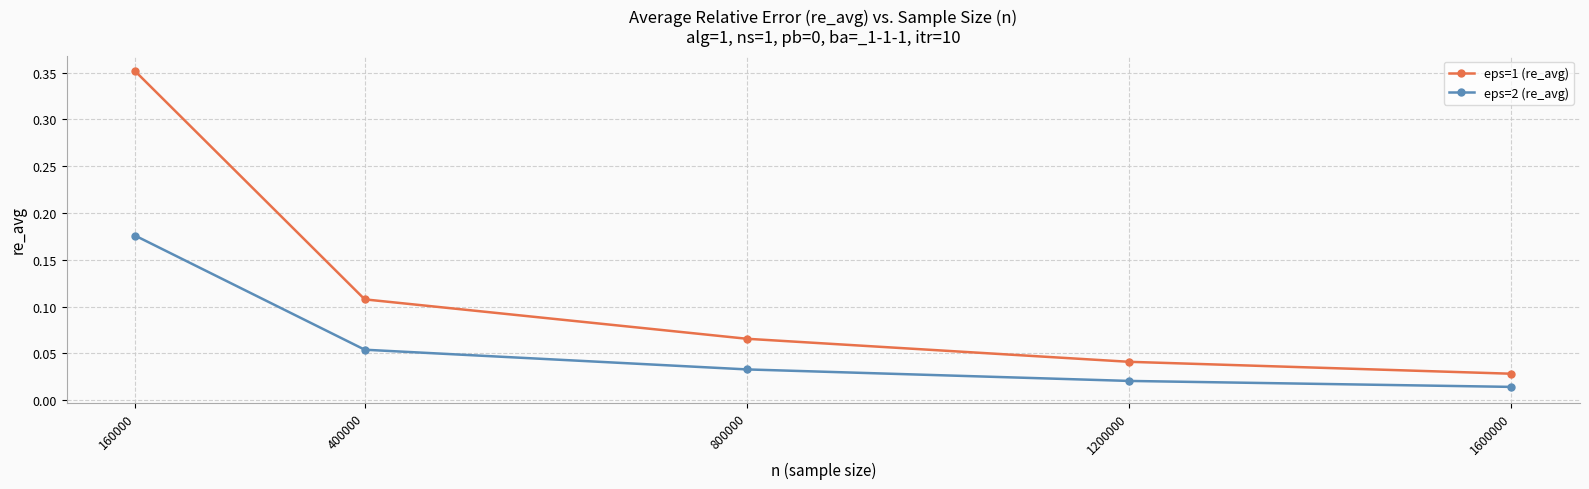

At which label does eps=1 (re_avg) reach its peak?

160000